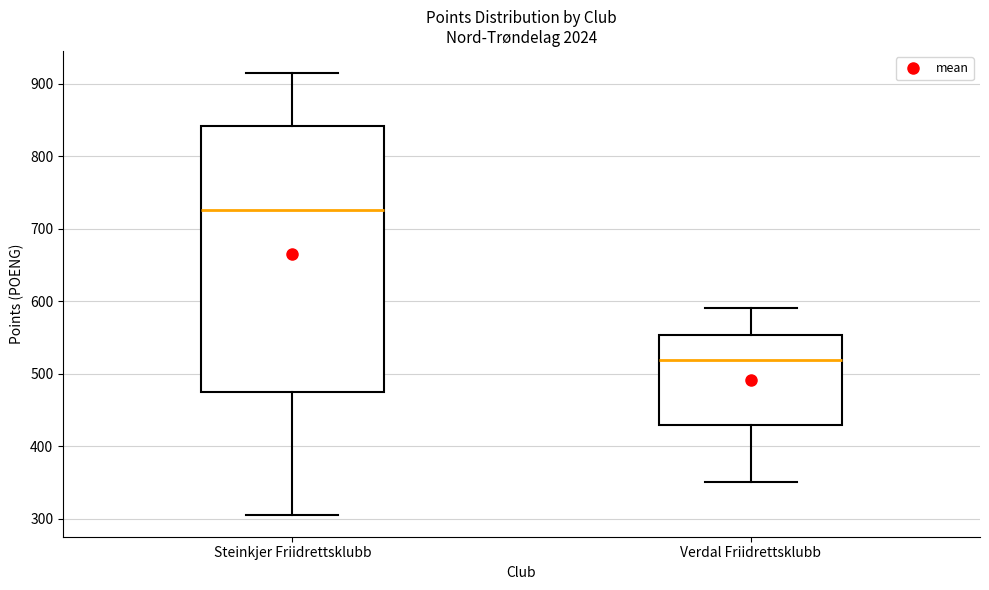

Which box's median line is the highest?

Steinkjer Friidrettsklubb